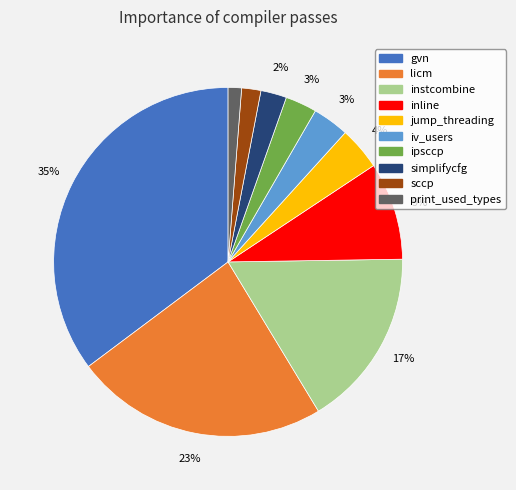

Count the number of slices in the pie.

10